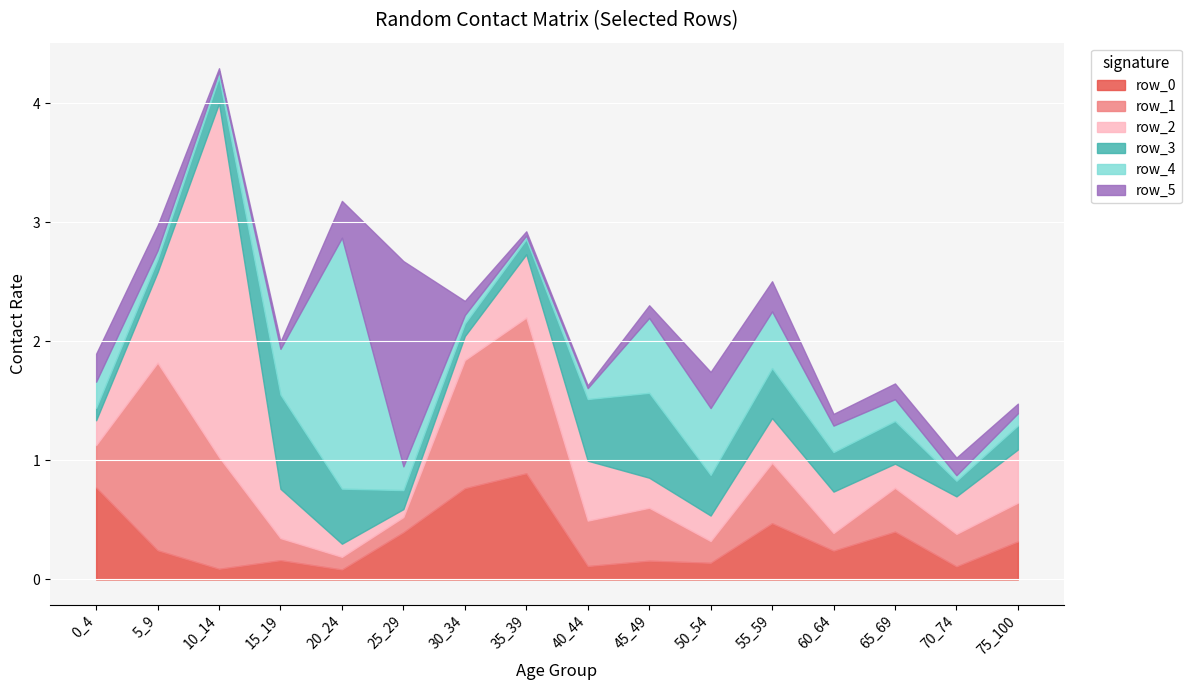

True or false: row_1 has a value of 0.3 at 75_100.

True